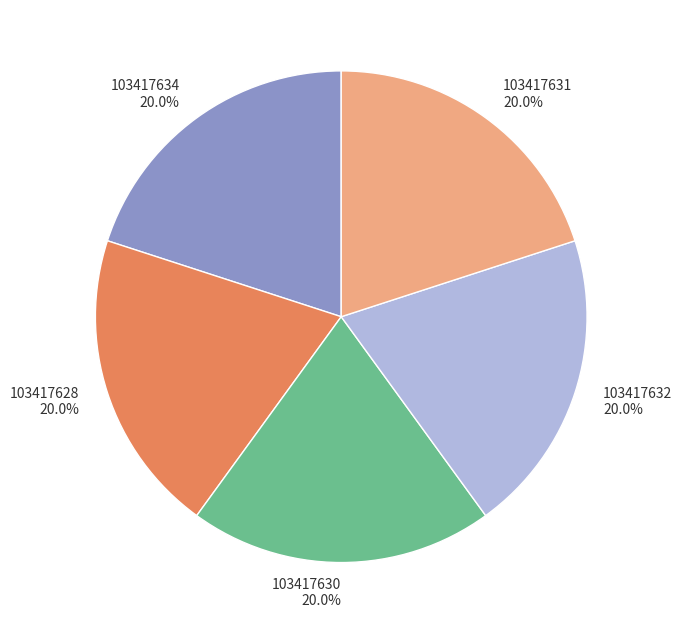

Count the number of slices in the pie.

5